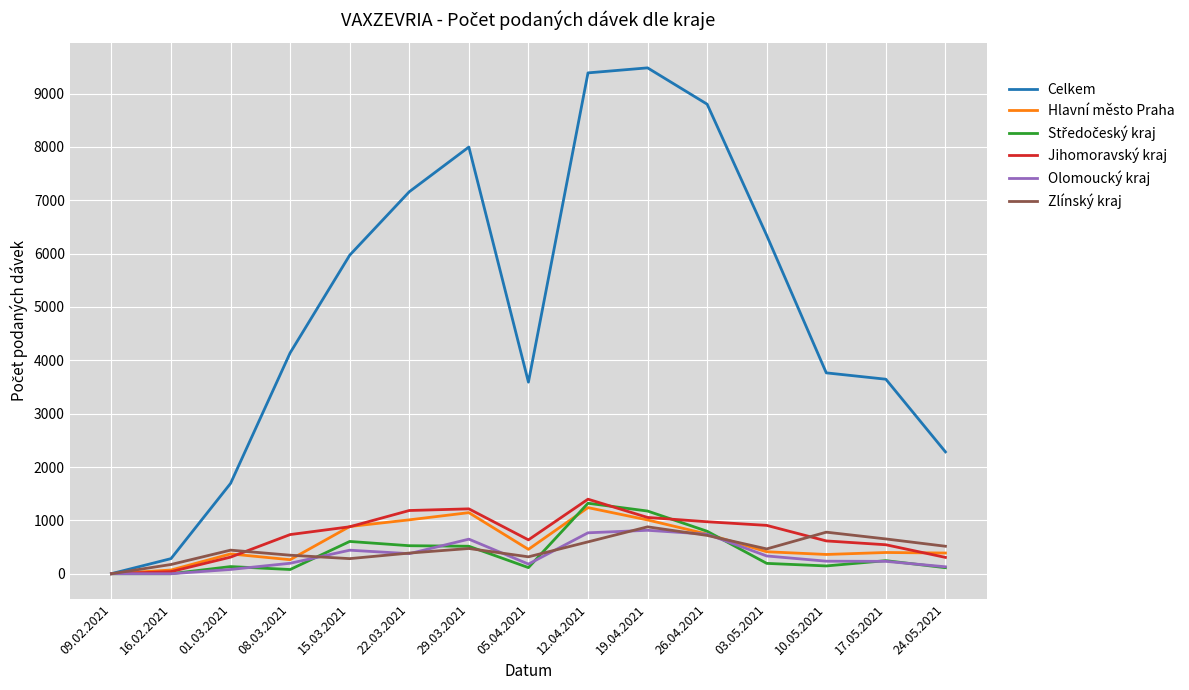

Which series changed the most between 15.03.2021 and 05.04.2021?

Celkem